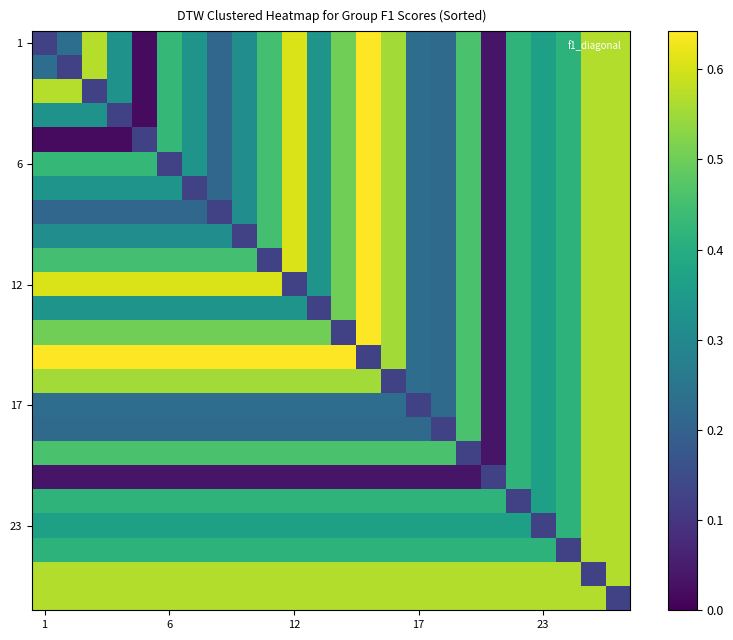

How many categories are shown in the chart?

24